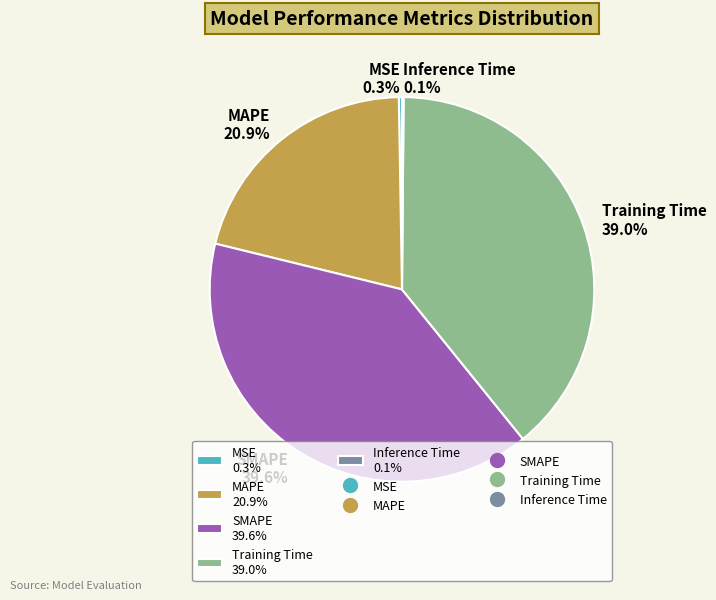

Between SMAPE 39.6% and MAPE 20.9%, which is larger?

SMAPE 39.6%